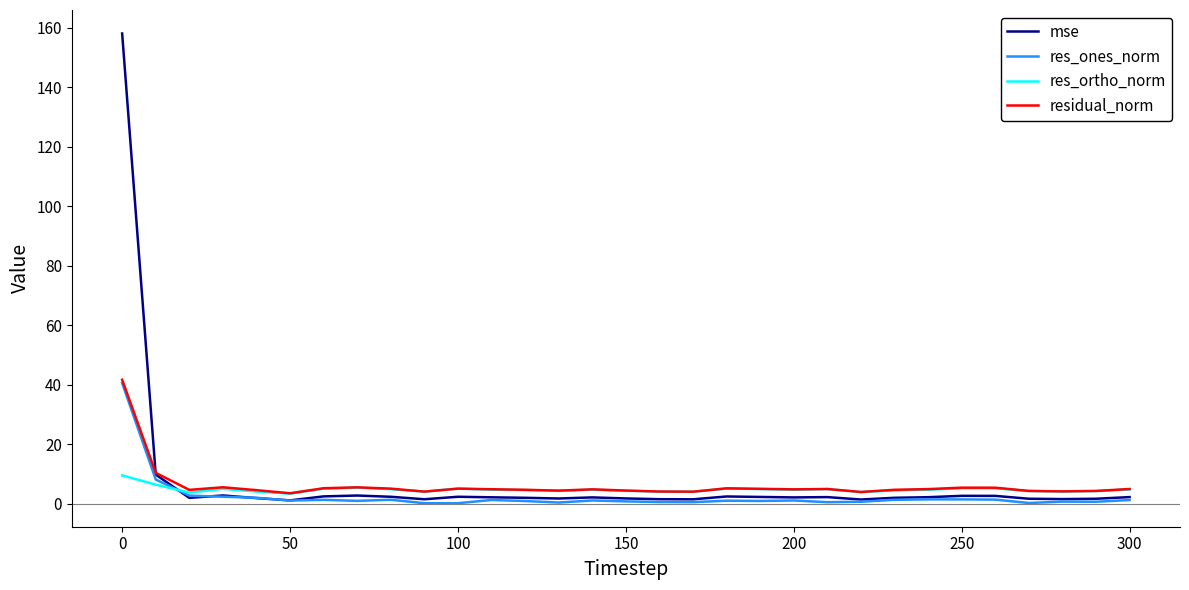

How many series are shown in this chart?

4